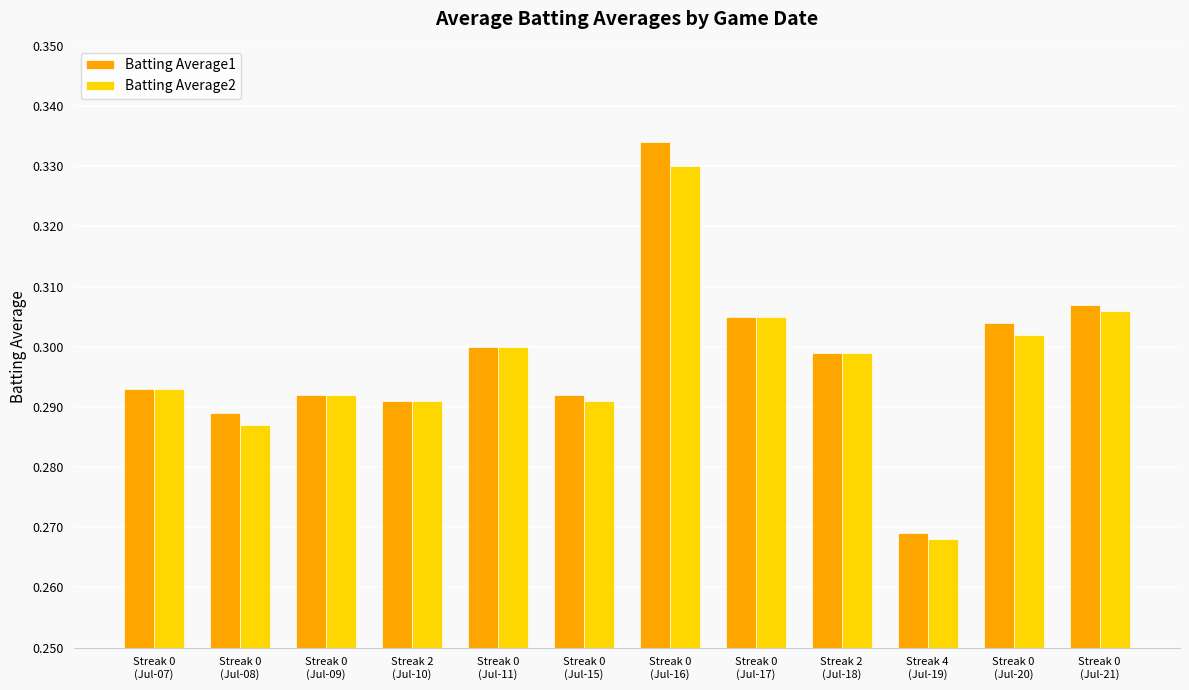

At Streak 0
(Jul-21), list the series in order from largest to smallest.

Batting Average1, Batting Average2